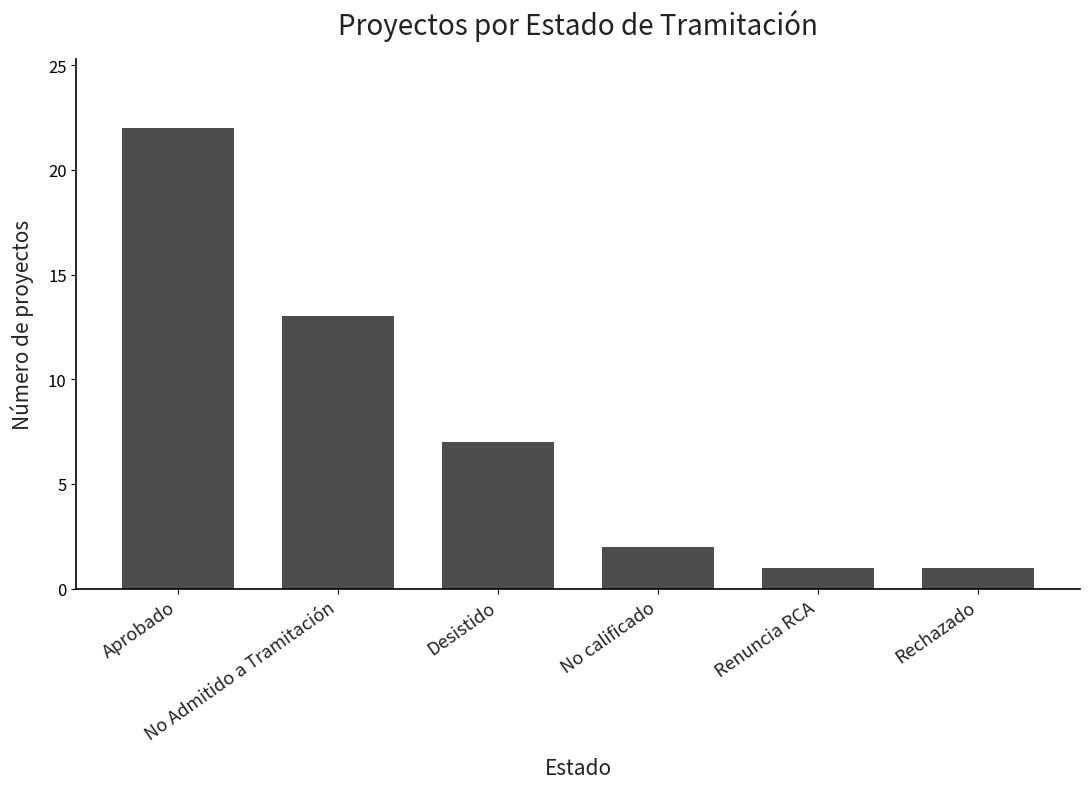

Reading left to right, transcribe all the data shown in this chart.

Aprobado=22	No Admitido a Tramitación=13	Desistido=7	No calificado=2	Renuncia RCA=1	Rechazado=1